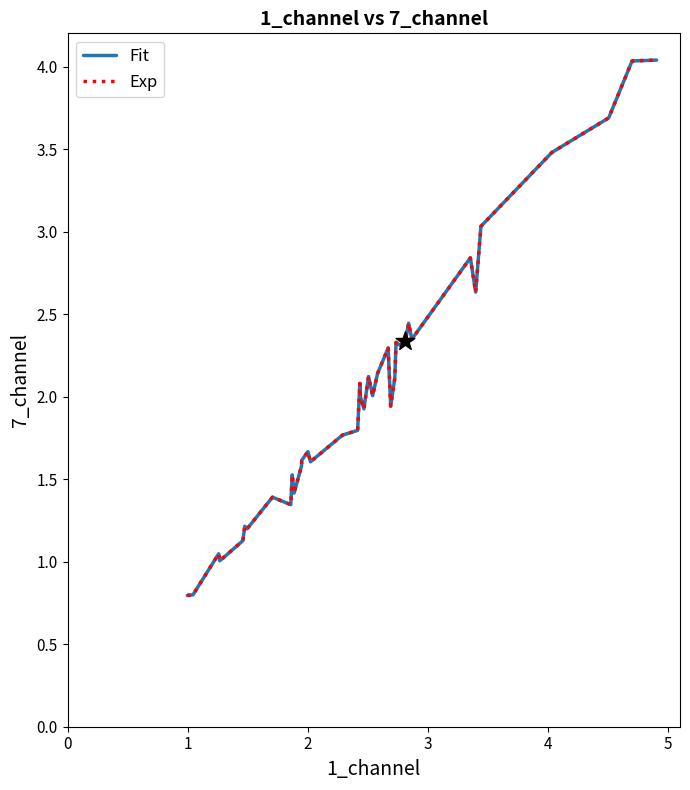

Does the chart have visible grid lines?

No